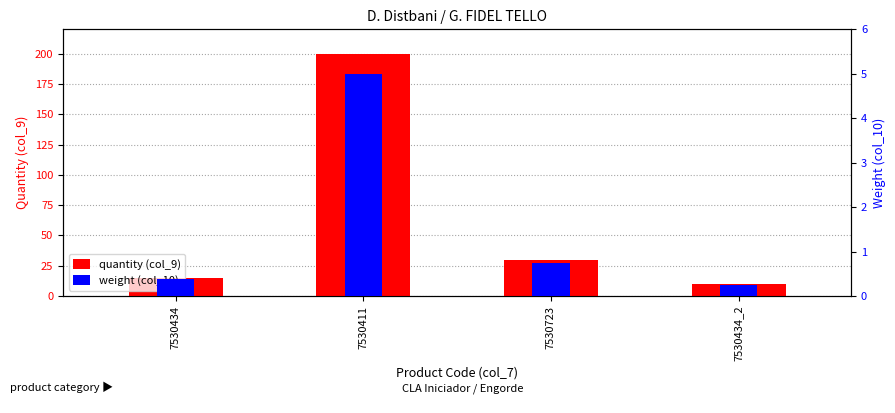

The weight (col_10) series shows 0.3 at 7530434_2. True or false?

False